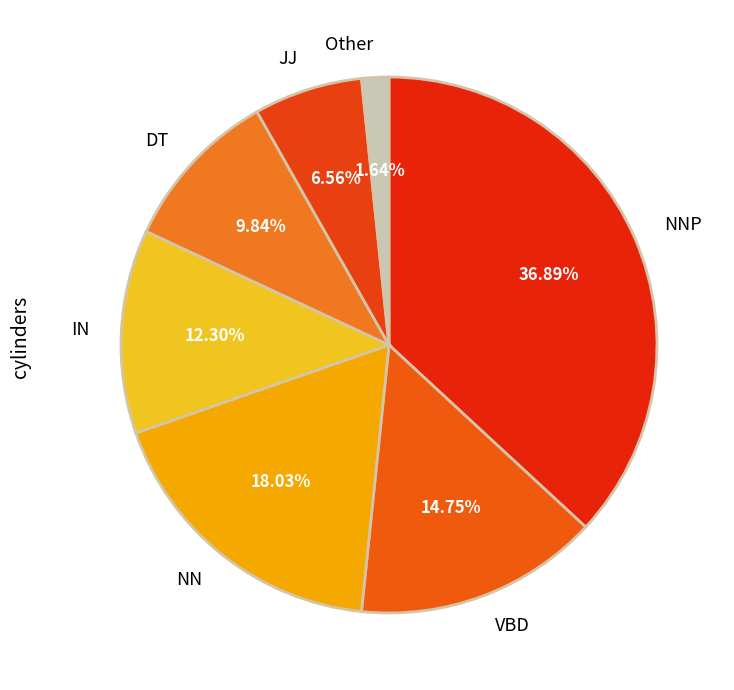

Is it true that Other is 9% of the pie?

False